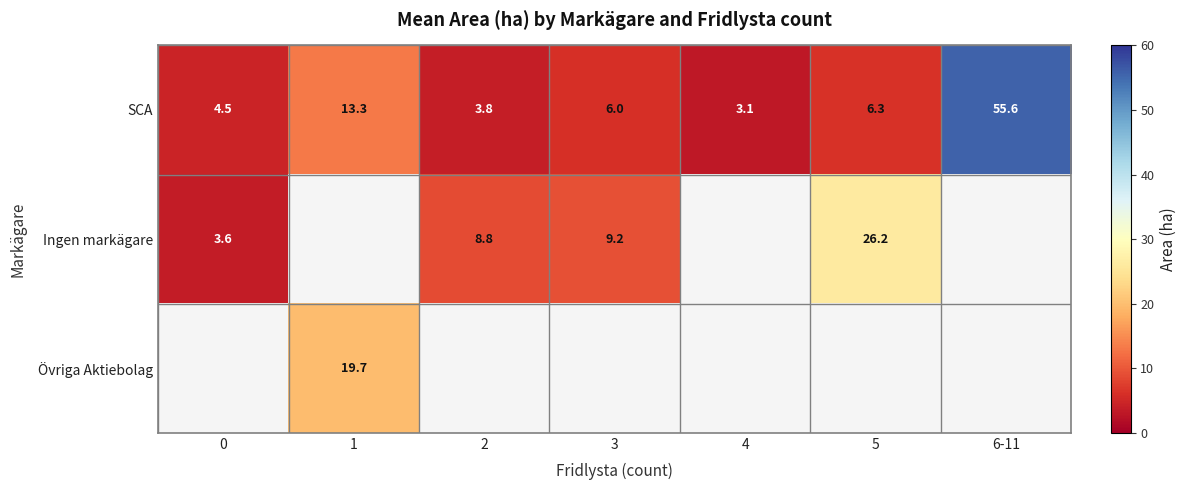

What is the difference between the second highest and minimum values in the SCA series?

10.2